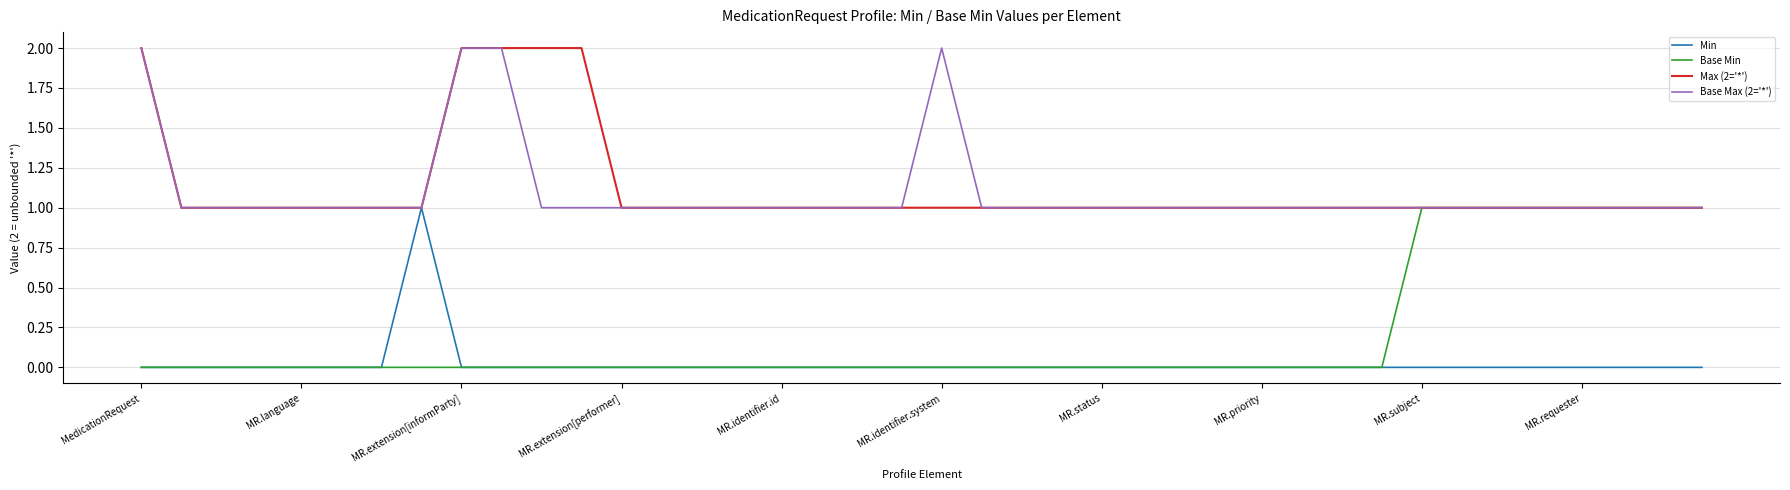

Which series has the largest range (max minus min)?

Min